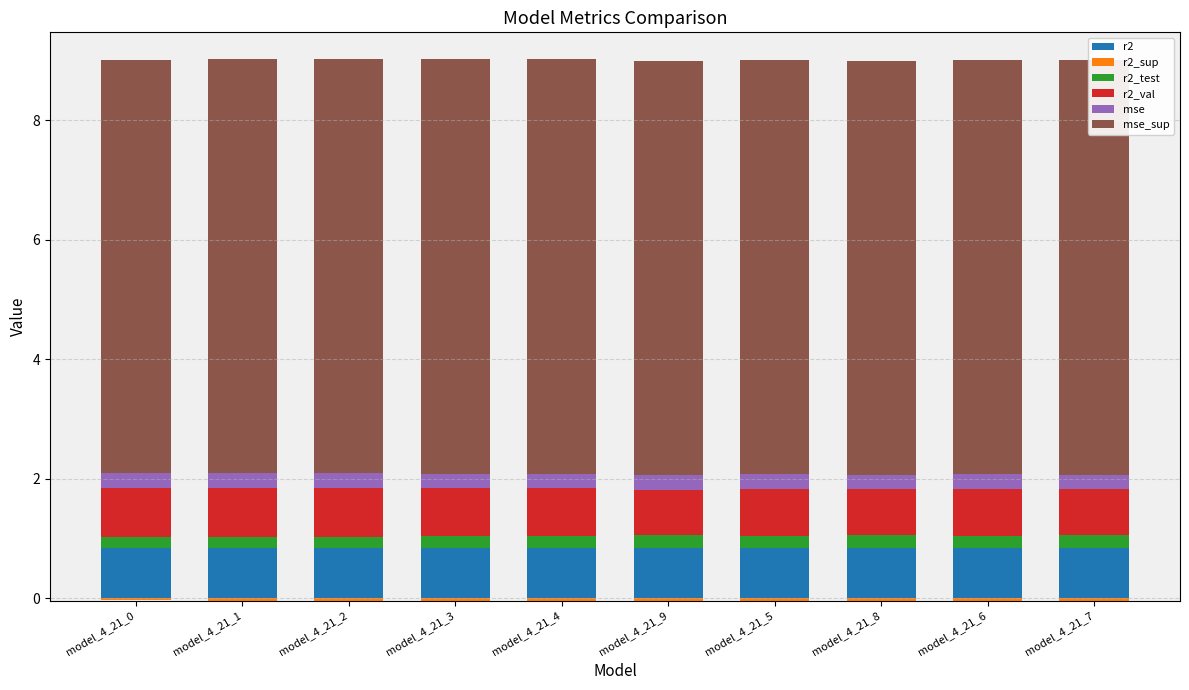

What is the highest value of the r2_val series?

0.8